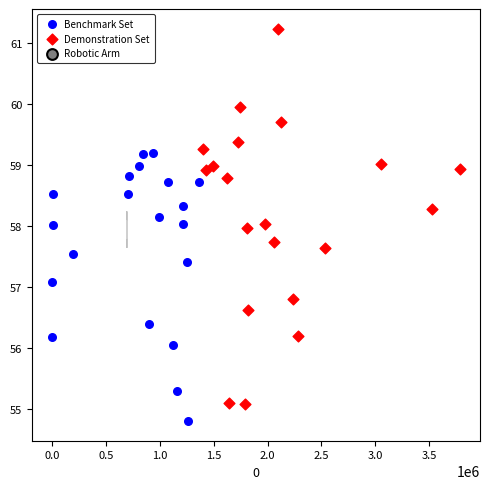

Which series reaches the minimum Y coordinate?

Benchmark Set